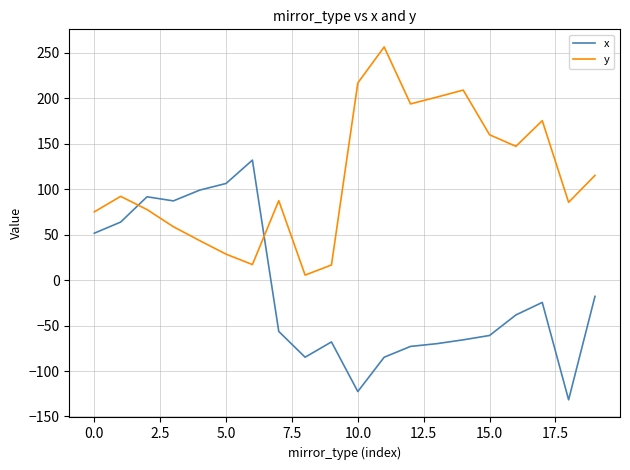

Which series has the largest total across all categories?

y